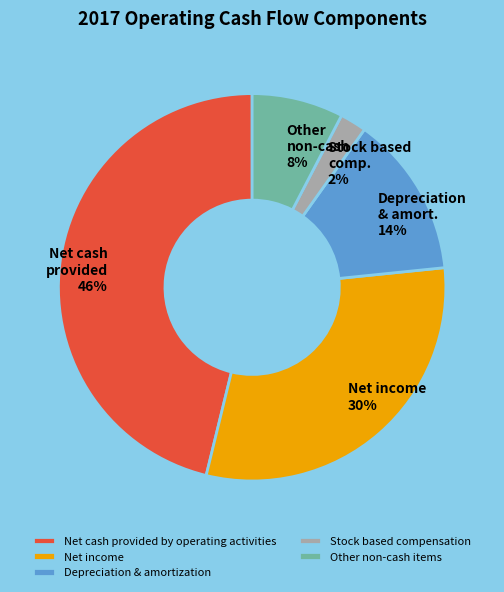

Is it true that Net cash provided by operating activities is 46% of the pie?

True